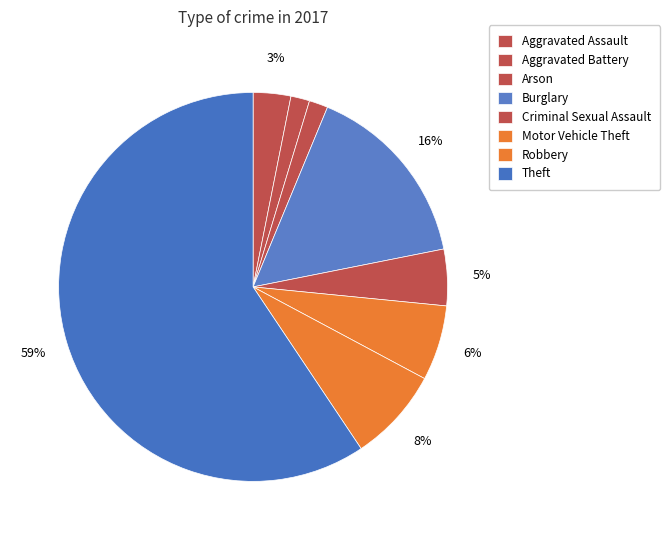

Count the number of slices in the pie.

8